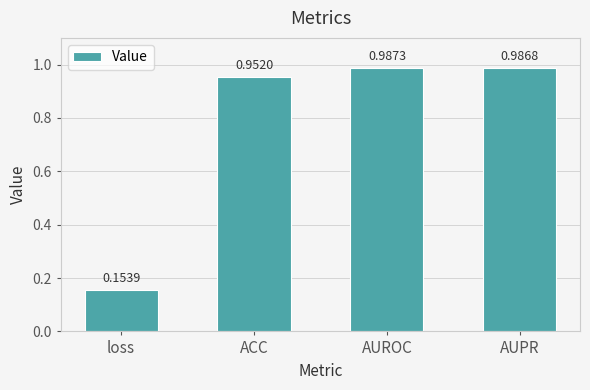

What position from the left is ACC?

2